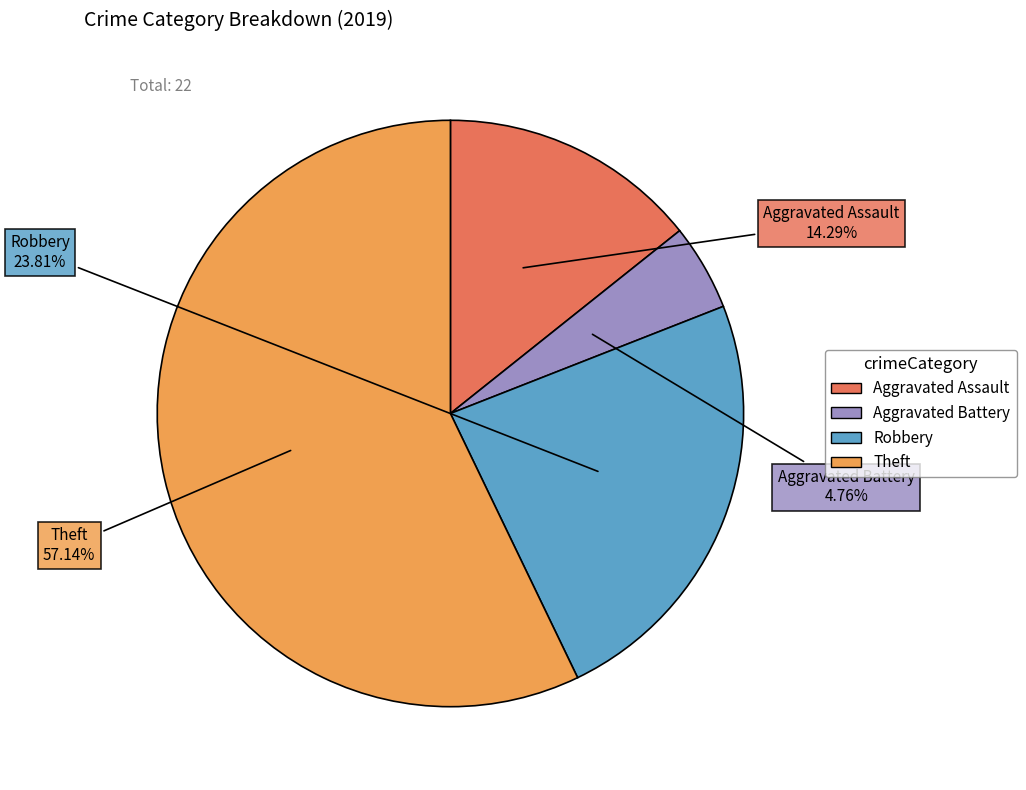

Is it true that Theft is 70% of the pie?

False